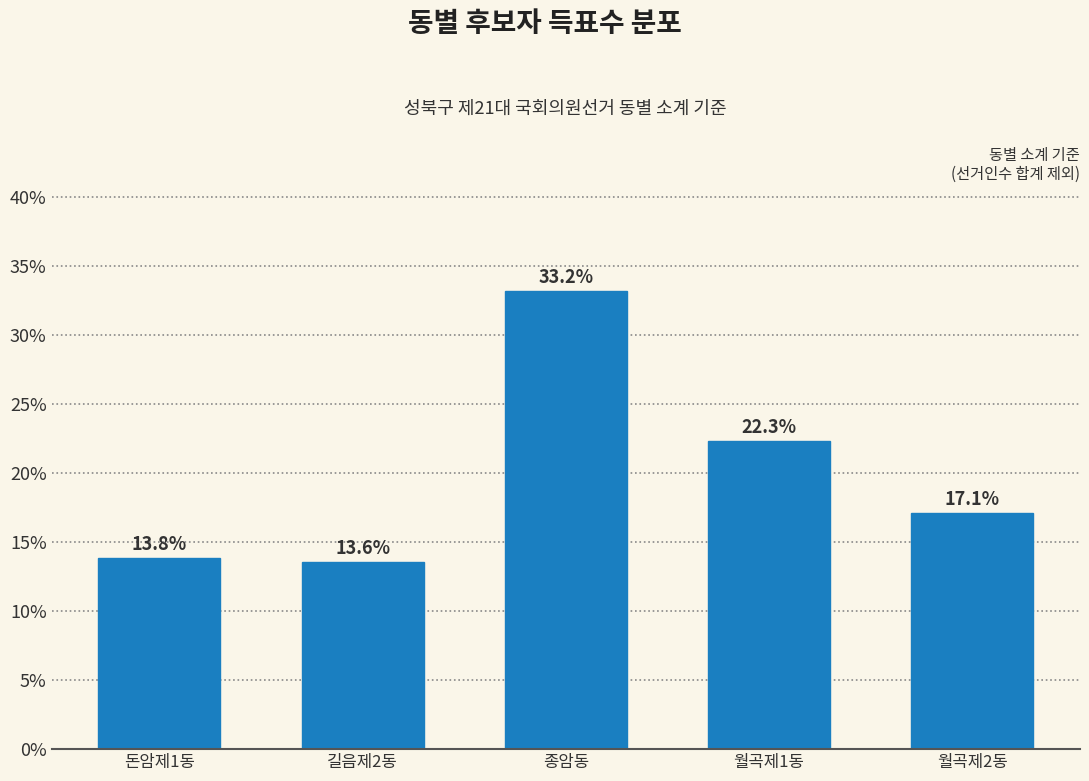

Reading right to left, what are all the values shown in this chart?

월곡제2동=17.1	월곡제1동=22.3	종암동=33.2	길음제2동=13.6	돈암제1동=13.8